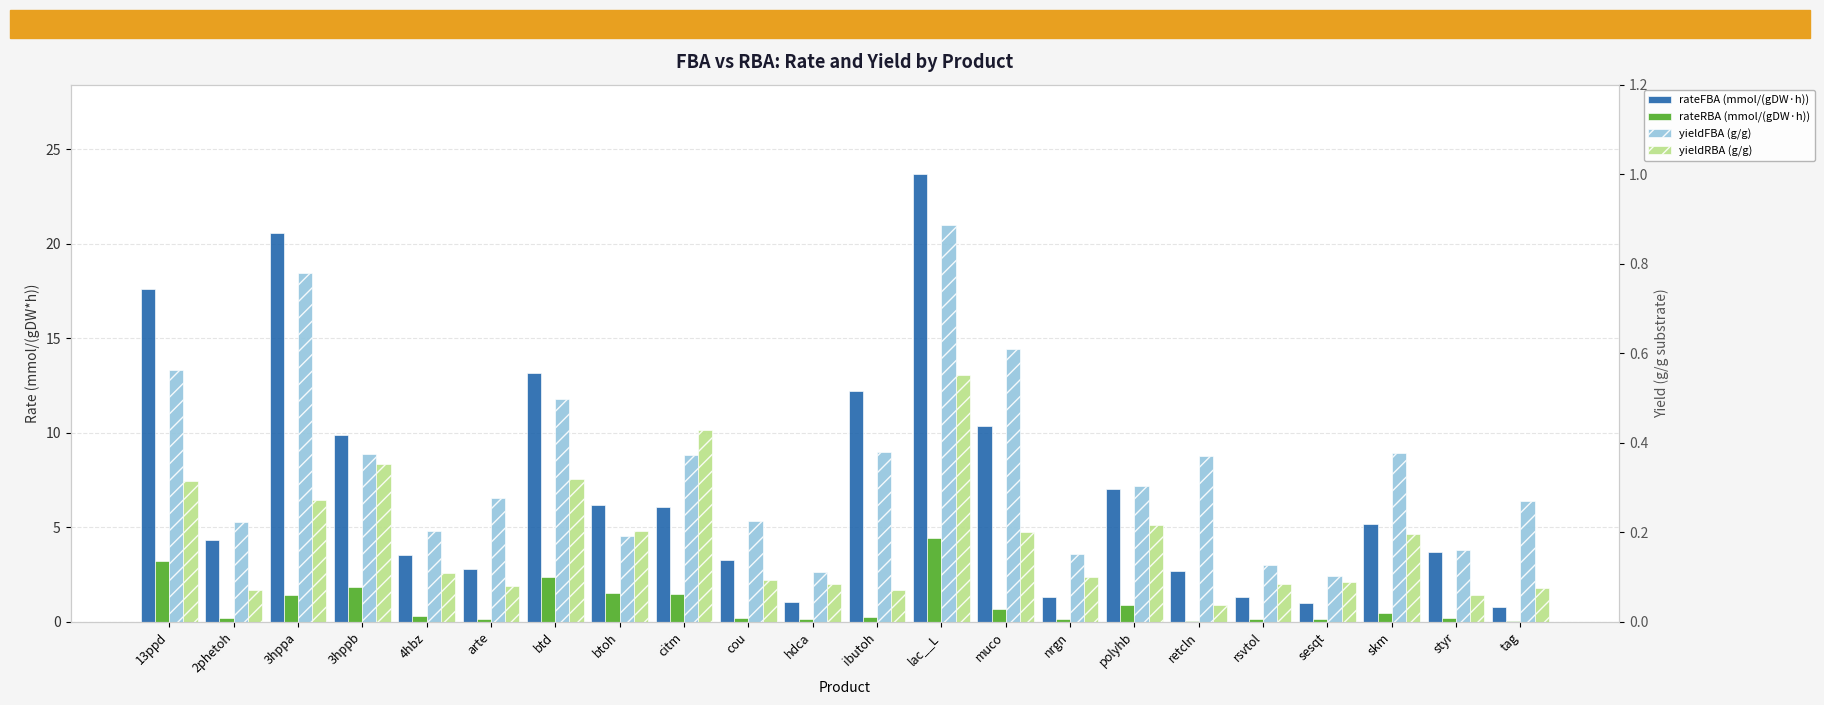

Between 2phetoh and muco, which series saw the biggest shift?

rateFBA